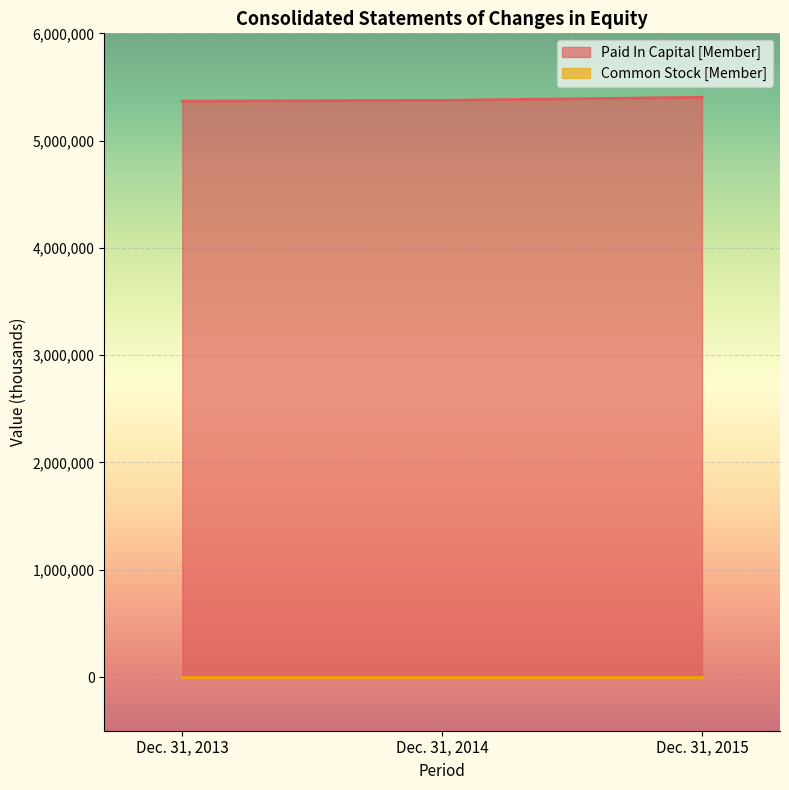

List the labels in order of value, smallest first.

Dec. 31, 2013, Dec. 31, 2014, Dec. 31, 2015